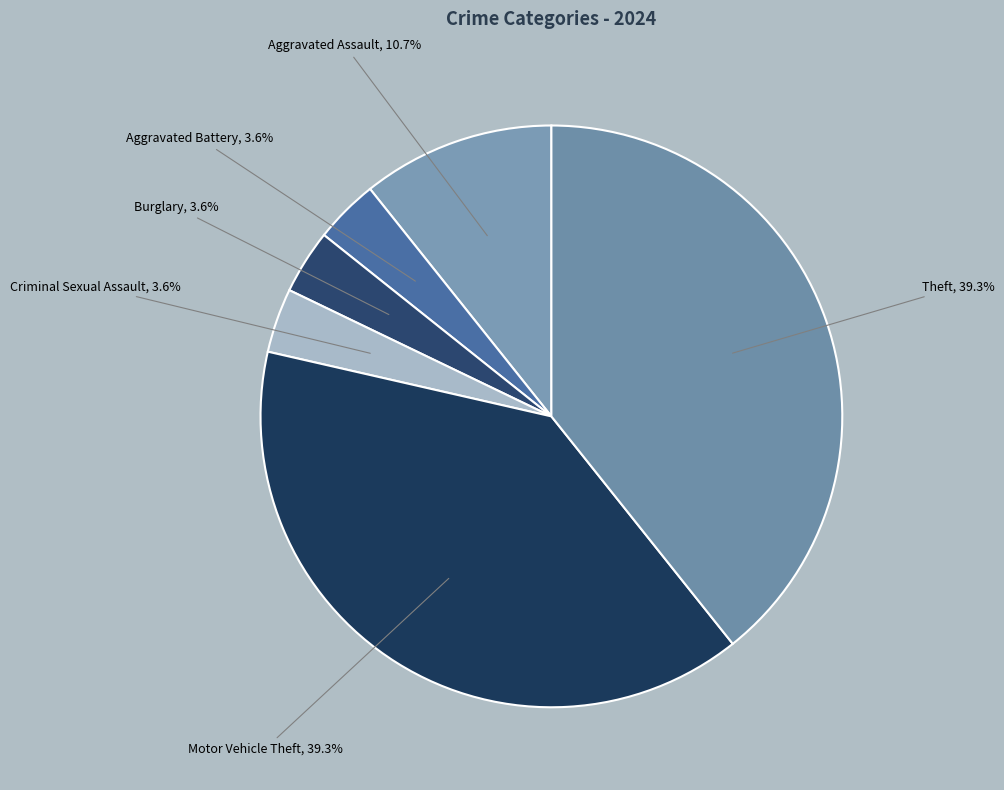

How much of the chart is everything except Motor Vehicle Theft?

60.7%